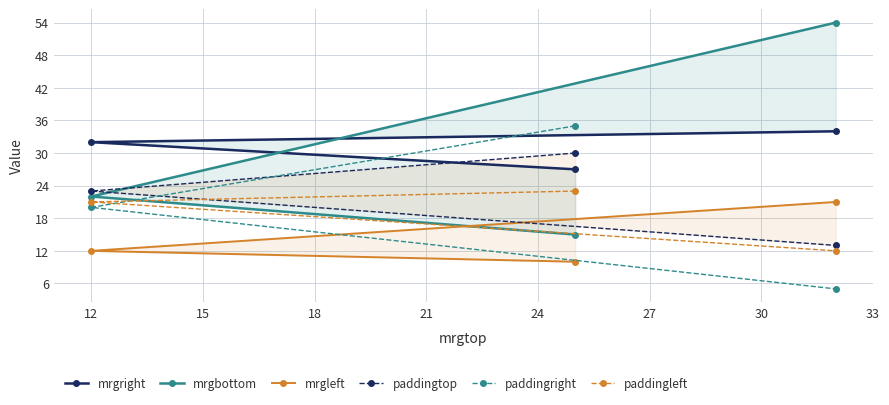

Reading right to left, what are all the values shown in this chart?

mrgright: 34	32	27
mrgbottom: 54	22	15
mrgleft: 21	12	10
paddingtop: 13	23	30
paddingright: 5	20	35
paddingleft: 12	21	23